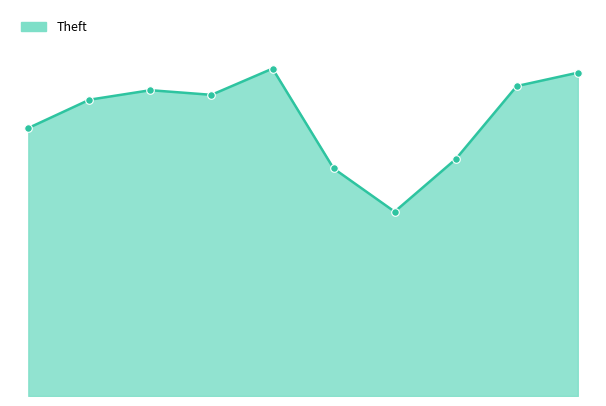

Is this an area chart (filled region under the line)?

Yes